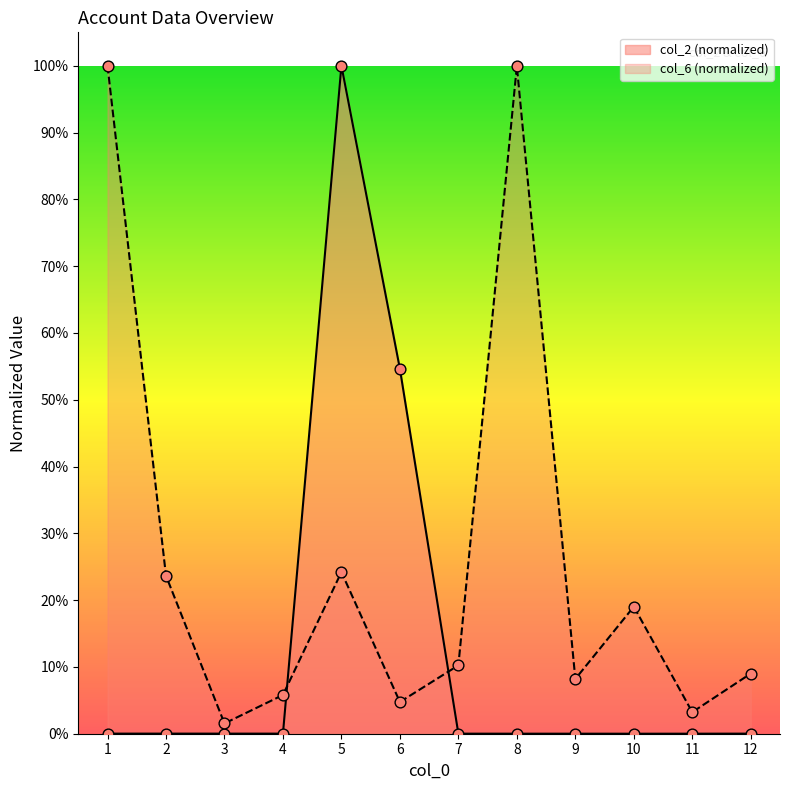

What are all the series names shown in the legend?

col_2 (normalized), col_6 (normalized)